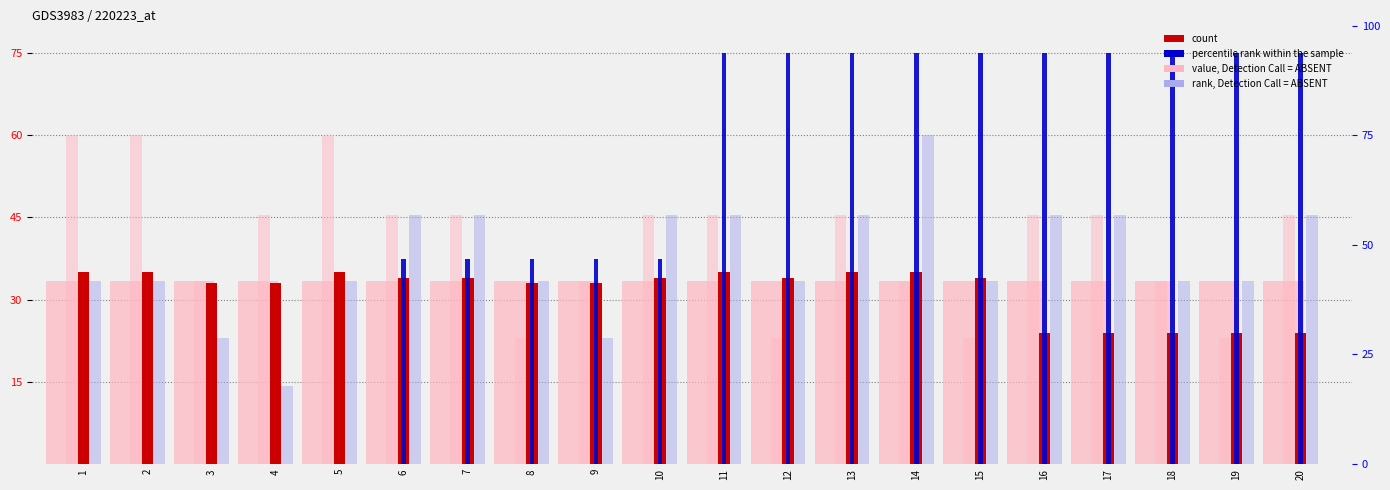

Which series has the largest range (max minus min)?

percentile rank within the sample